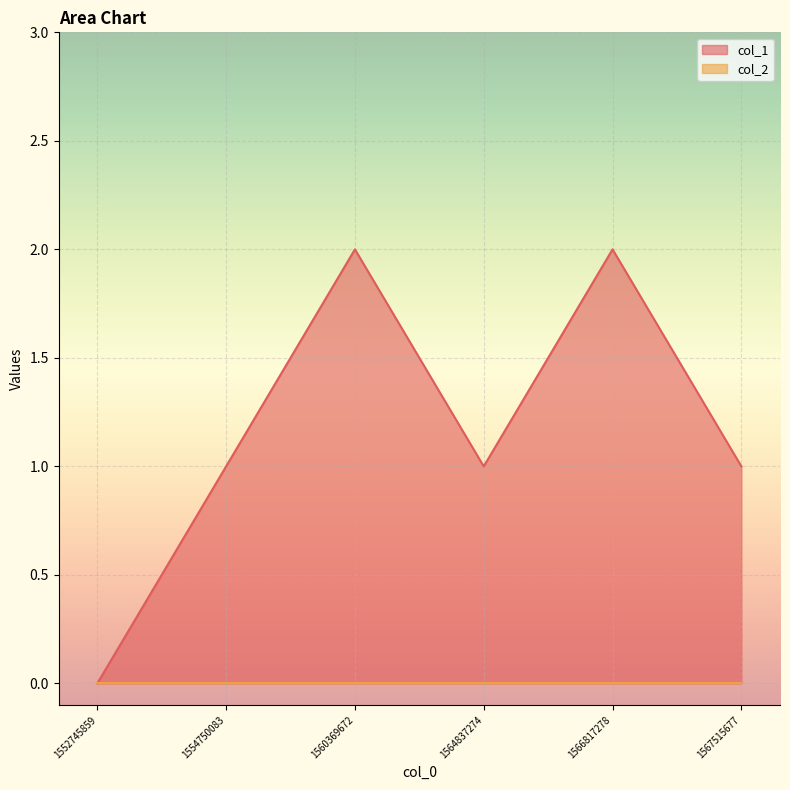

How many interior local peaks (higher than both neighbors) does the data have?

2